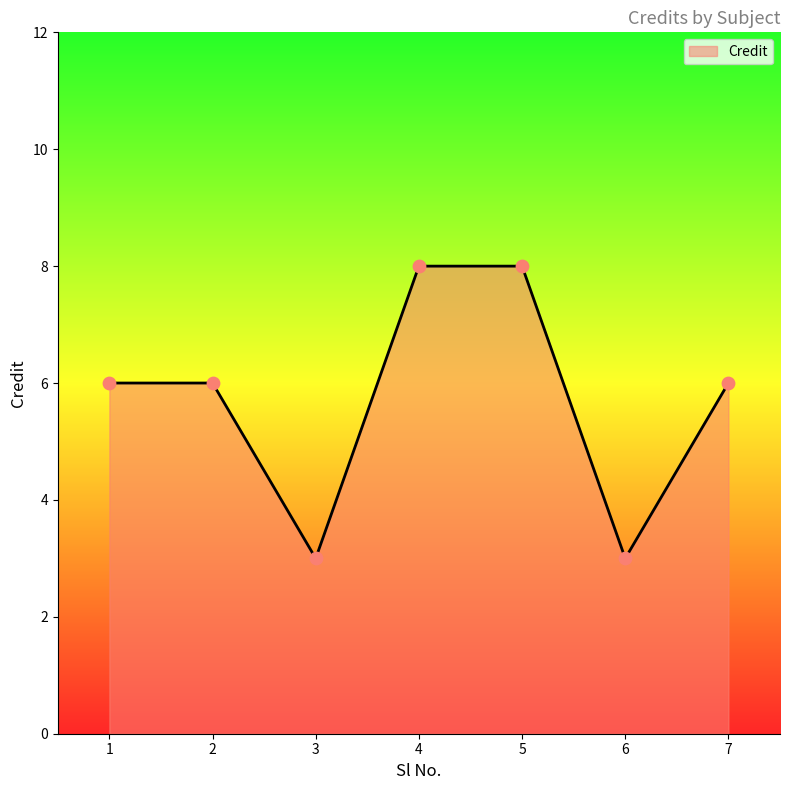

Approximately how many times larger is the value at 3 compared to 6?

1.0